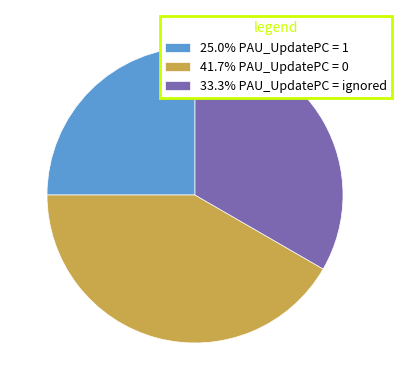

Approximately how many times larger is the value at 41.7% PAU_UpdatePC = 0 compared to 33.3% PAU_UpdatePC = ignored?

1.3